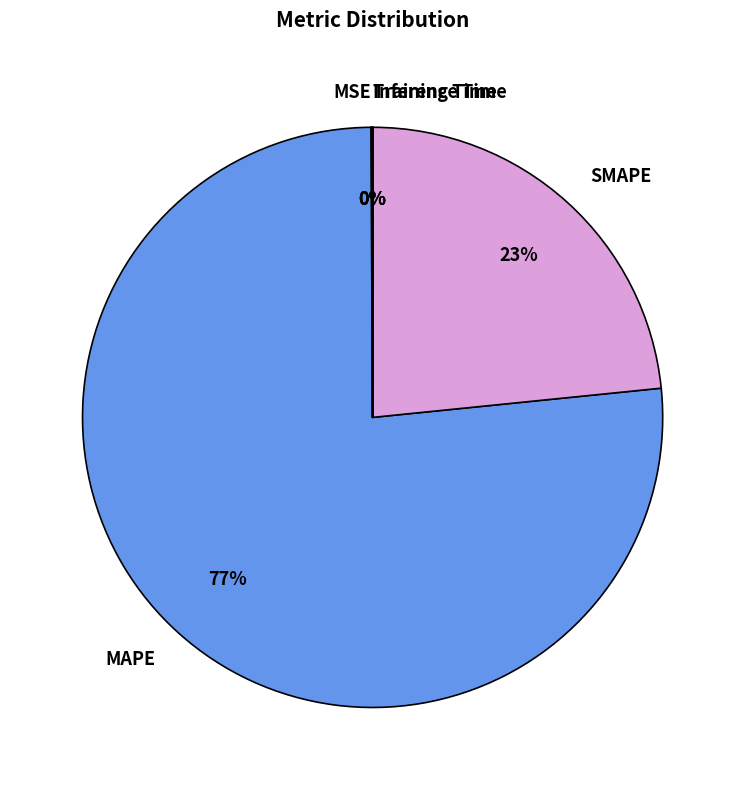

To the nearest percent, what is the difference between the largest and smallest slice percentages?

77%